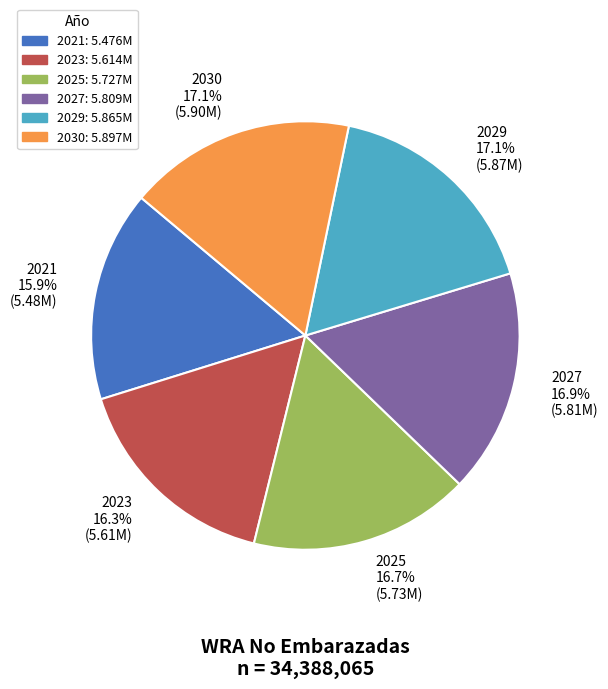

Approximately how many times larger is the value at 2021 15.9% (5.48M) compared to 2025 16.7% (5.73M)?

1.0